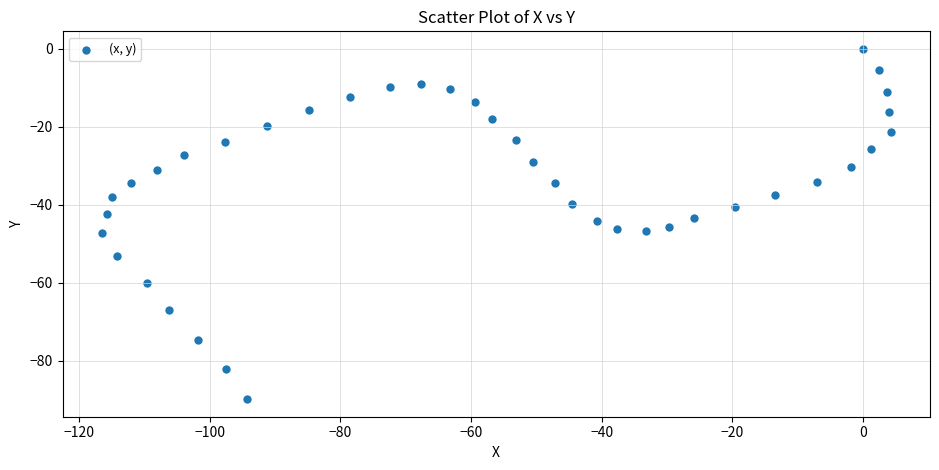

What is the range of X values (max minus min)?

120.7